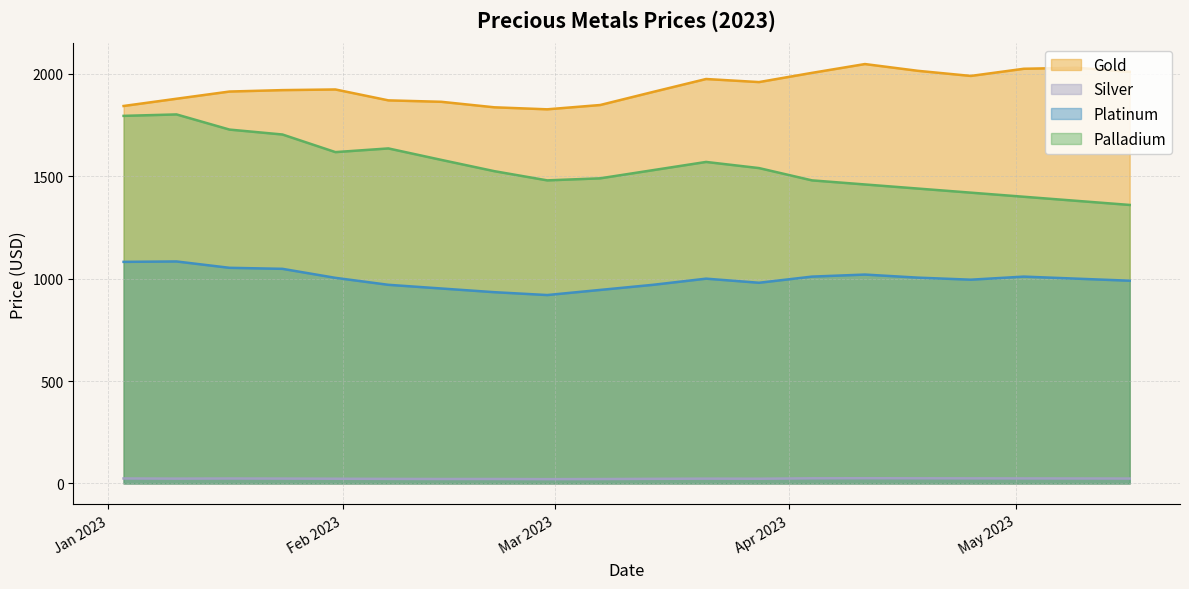

How many values in the Palladium series are below 1530?

10